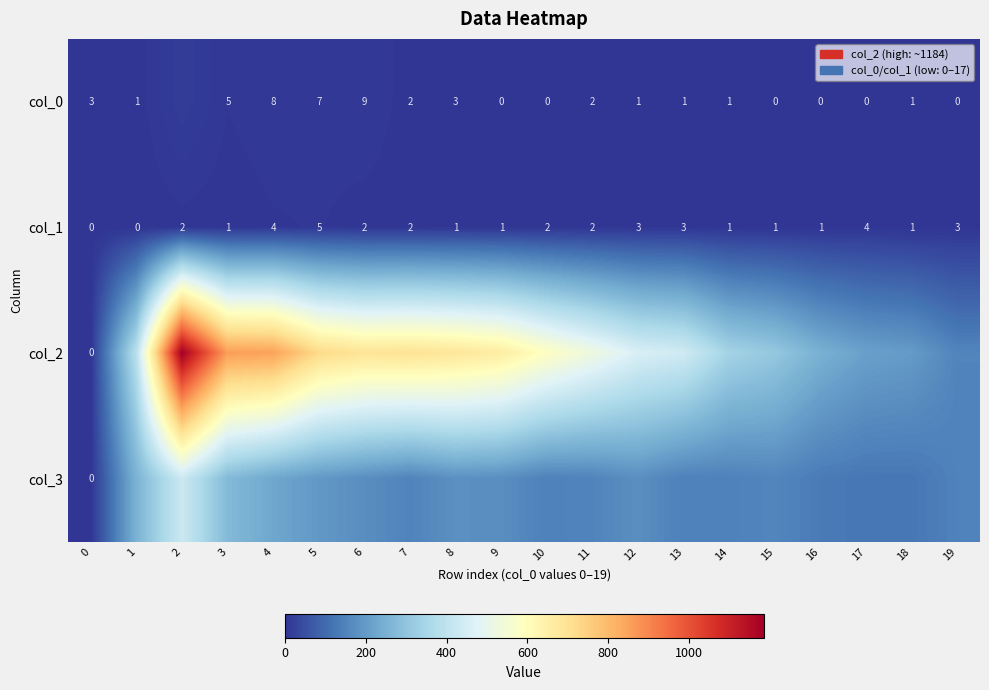

What is the difference between the maximum and second lowest values in the col_1 series?

5